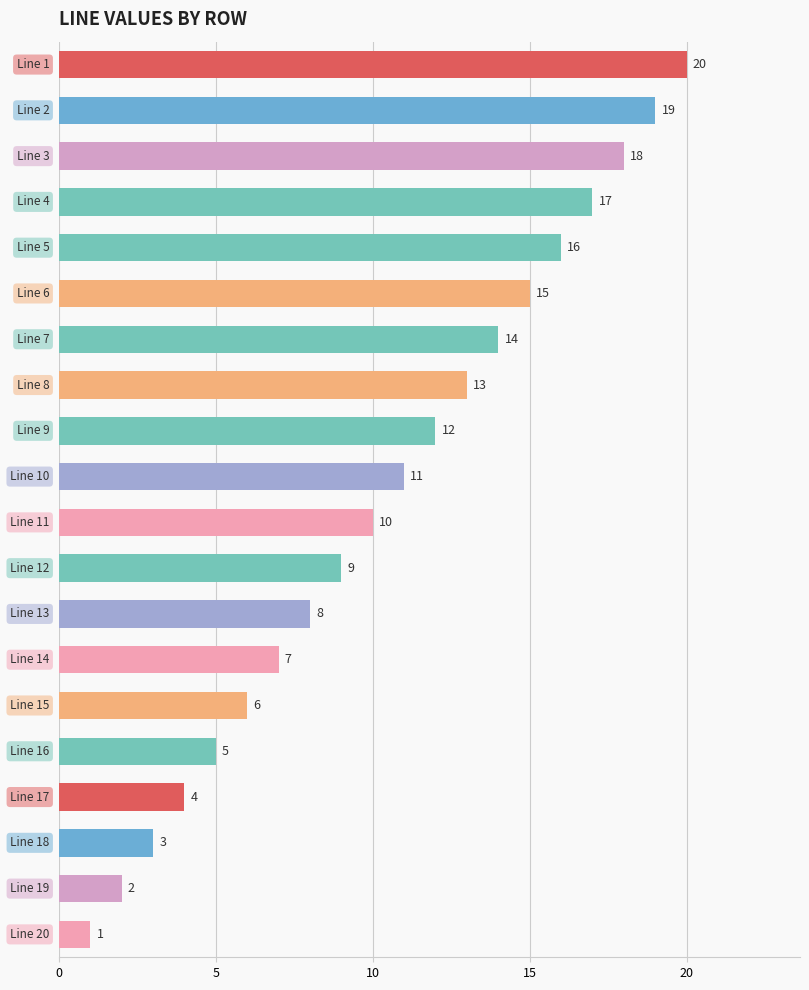

How many bars are there in total?

20